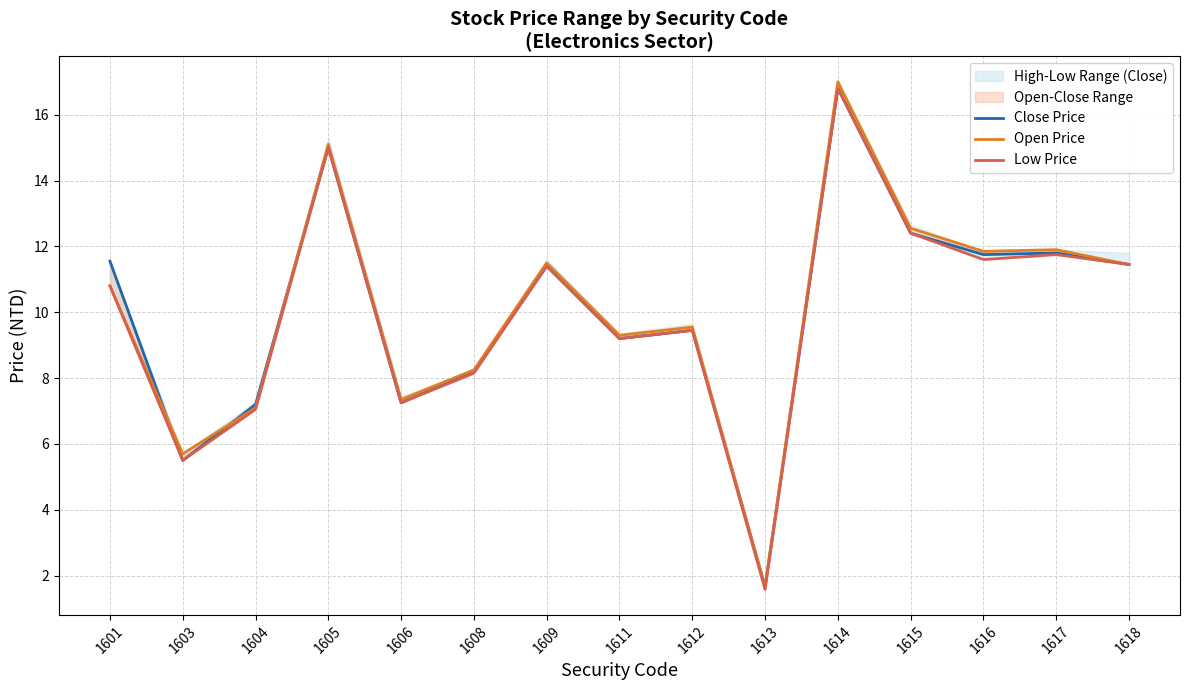

Rank the series by their average value, from lowest to highest.

Low Price, Close Price, Open Price